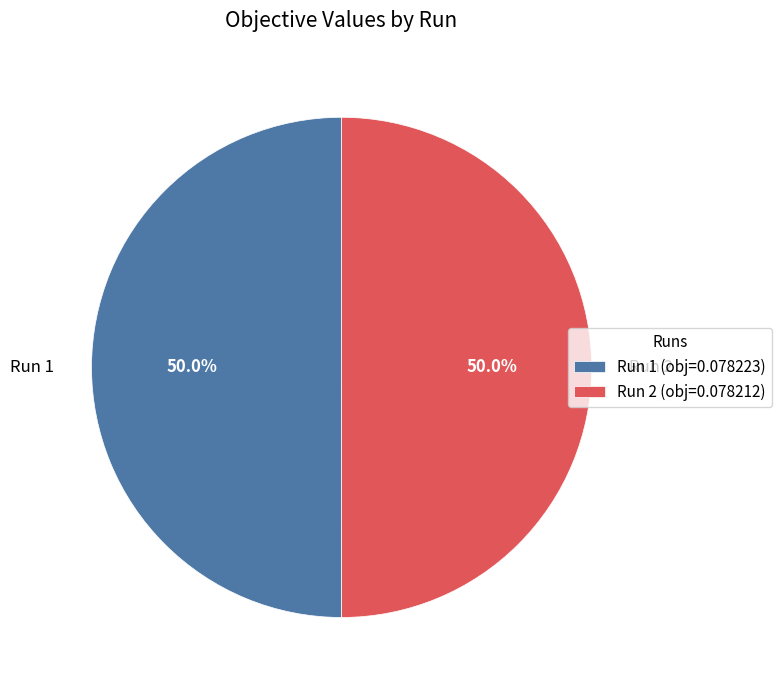

Combined, what portion of the pie is Run 1 (obj=0.078223) and Run 2 (obj=0.078212)?

100.0%